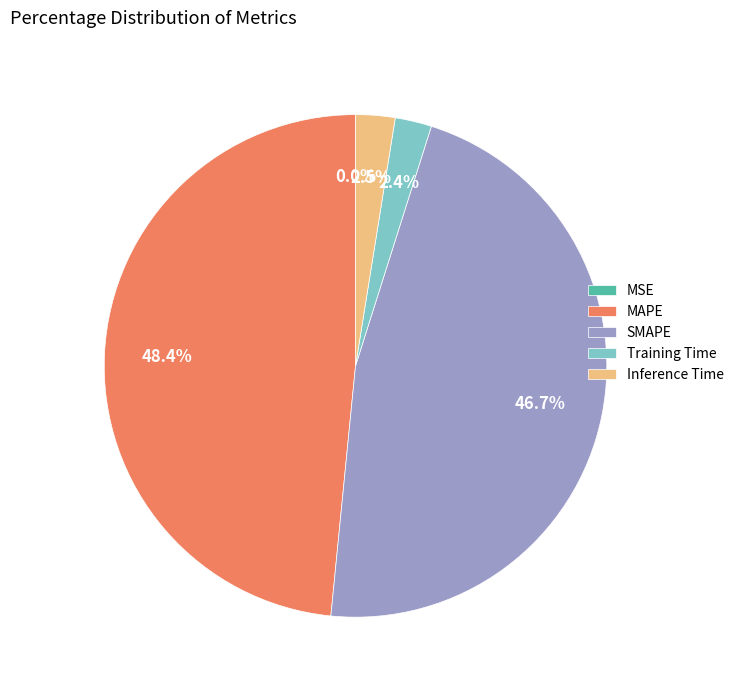

True or false: Inference Time accounts for 12% of the total.

False